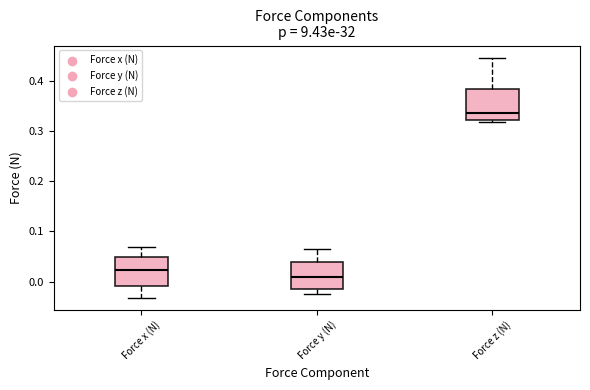

Where does the median line of the box for Force y (N) sit on the y-axis? The values are not printed on the chart, so give them approximately, as read against the axis.

0.01